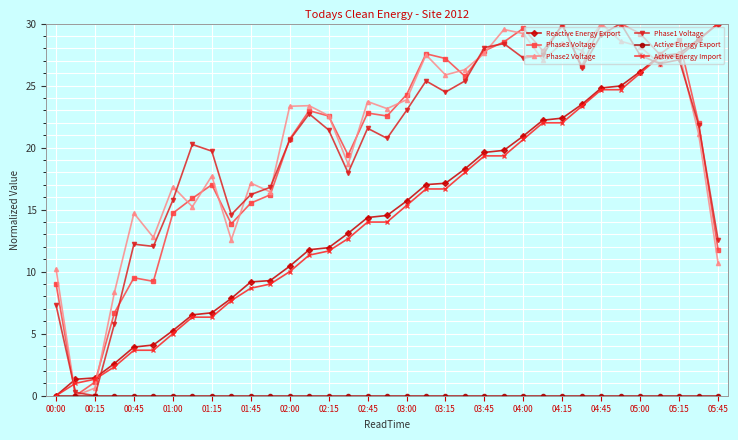

Which series ends up on top after the final intersection of Active Energy Import and Phase3 Voltage?

Active Energy Import